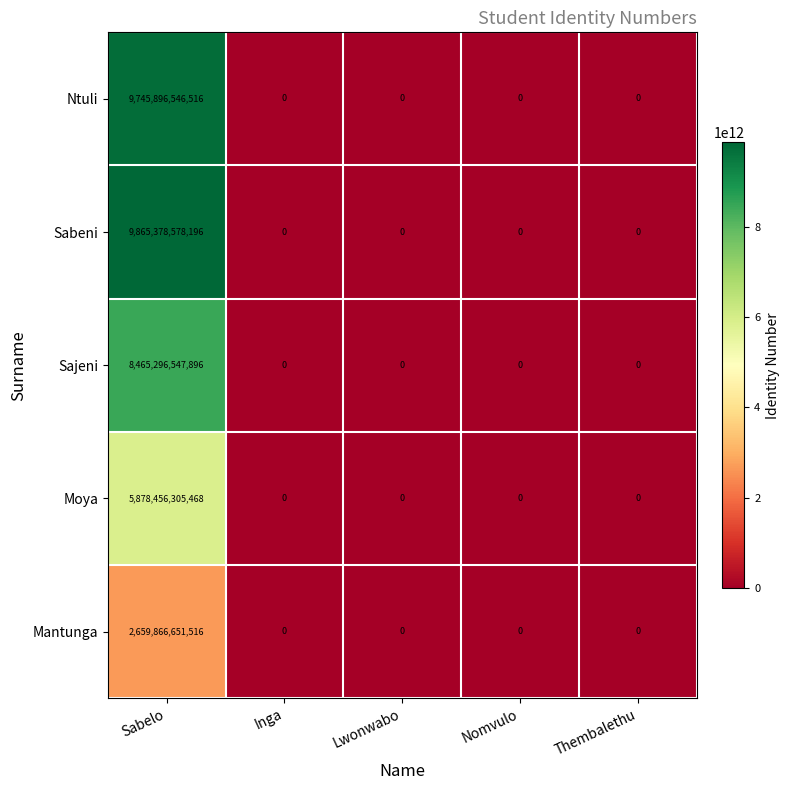

What is the difference between the Moya values at Sabelo and Inga?

5878456305468